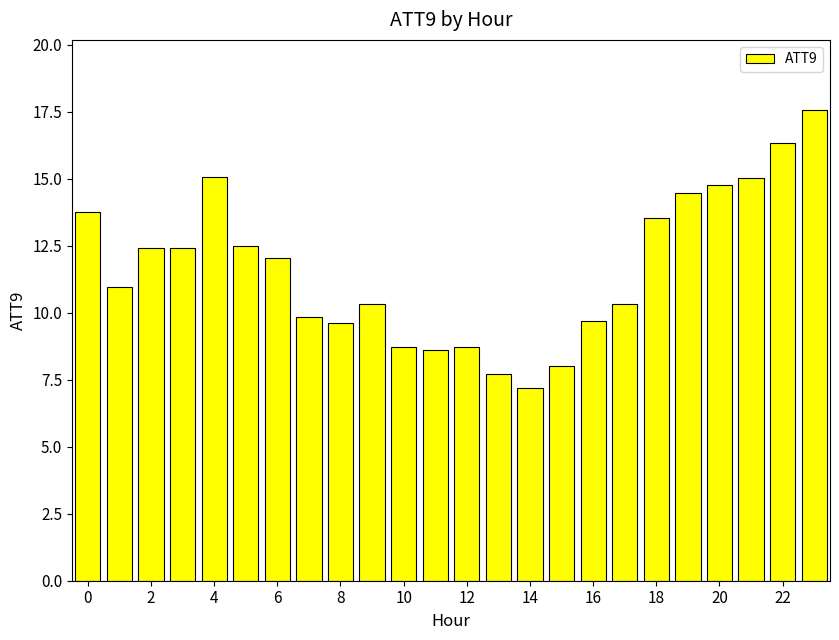

What is the value of the 7th bar from the left?

12.0